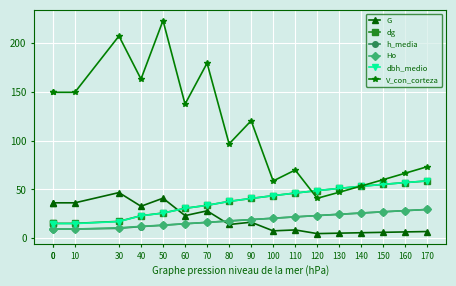

Rank the series at 120 from highest to lowest value.

dg, dbh_medio, V_con_corteza, h_media, Ho, G